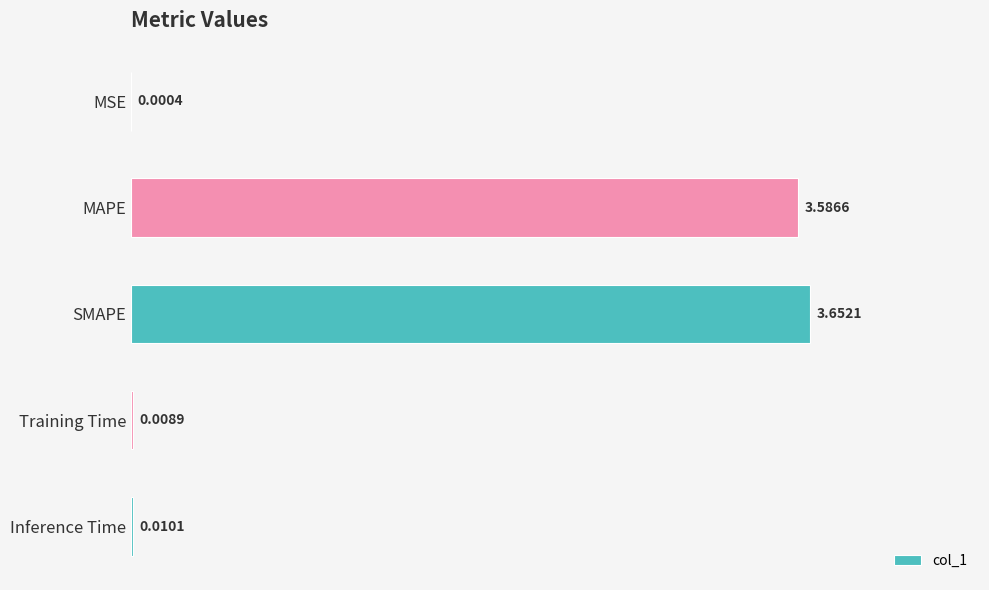

What is the change in value from MSE to MAPE?

+3.6